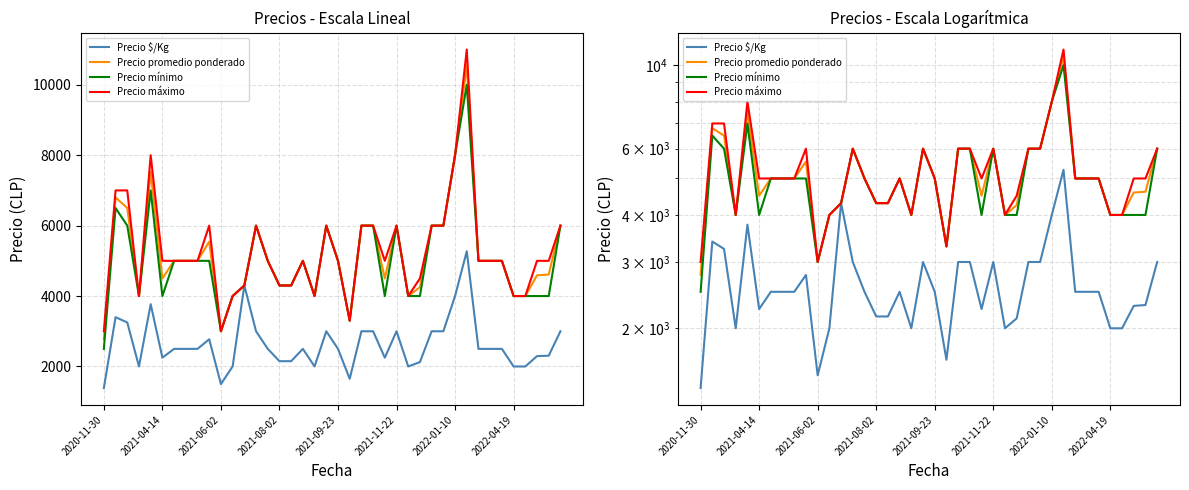

True or false: Precio $/Kg has a value of 1388 at 2020-11-30.

True